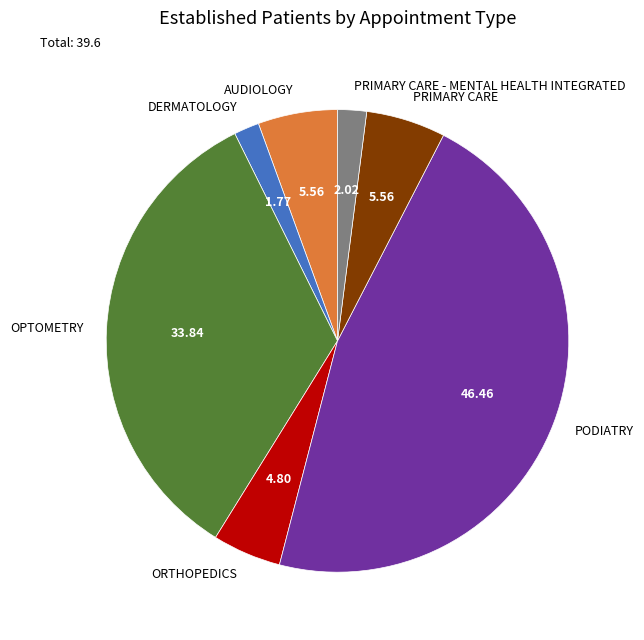

Count the number of slices in the pie.

7